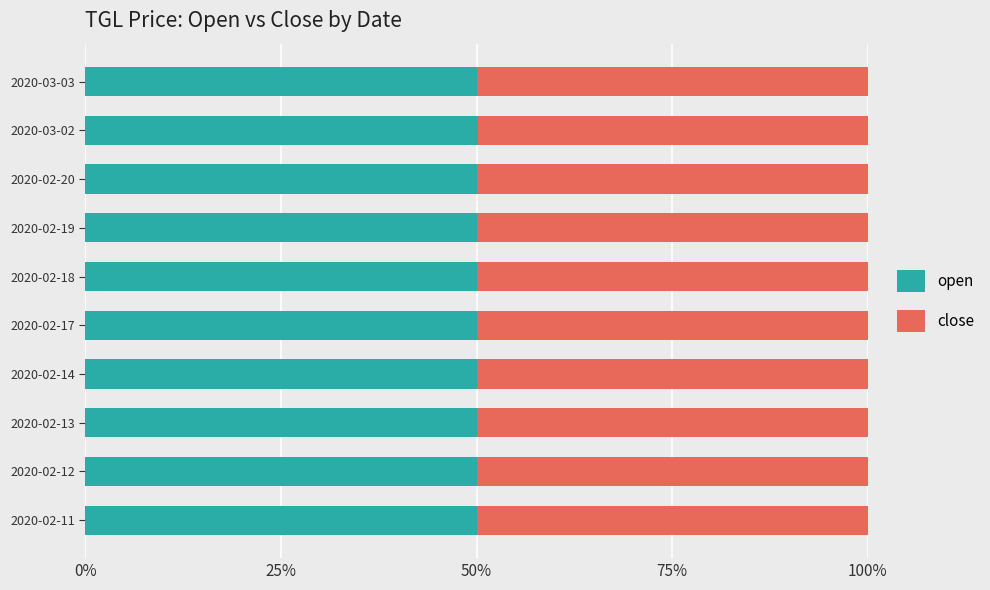

What is the sum of all open values?

500.2